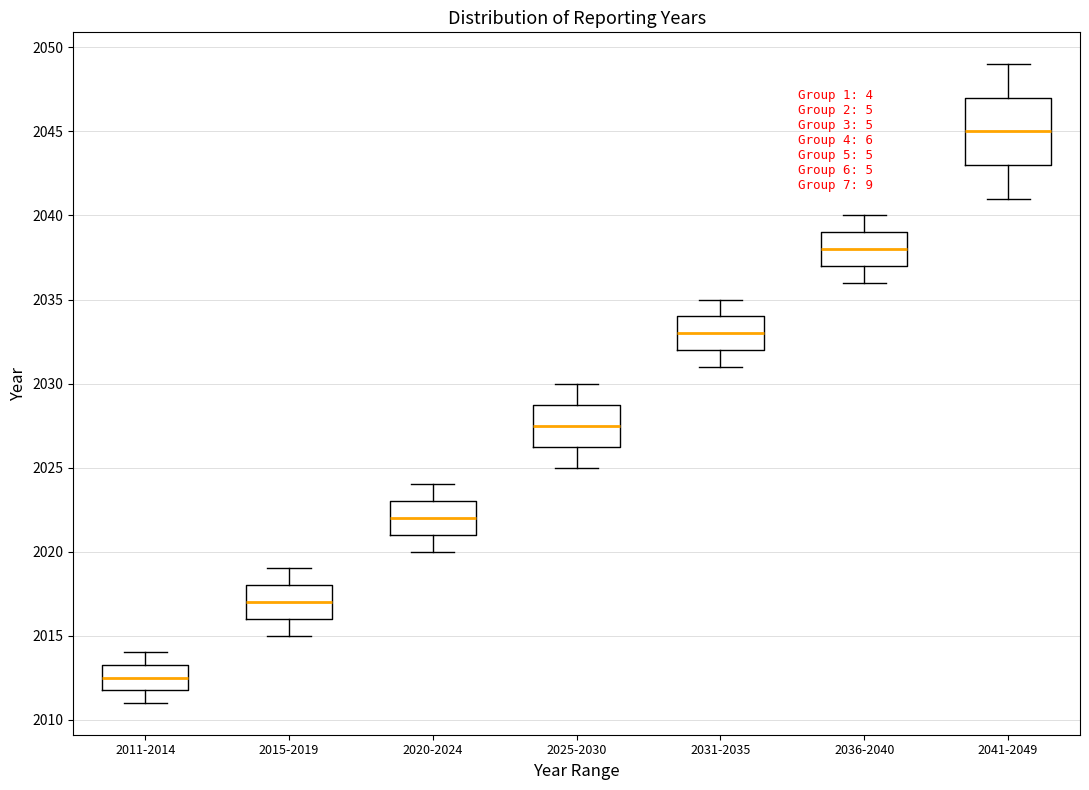

Which box has the lowest median line?

2011-2014